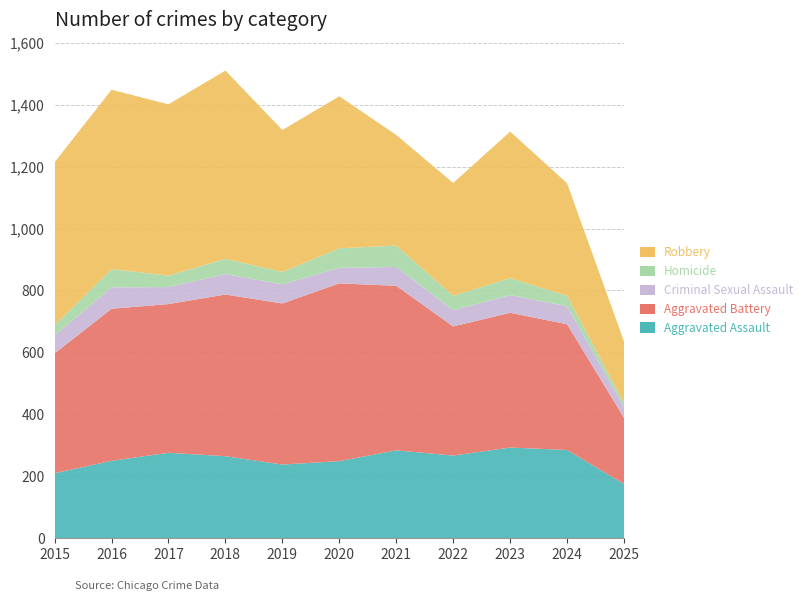

Reading right to left, extract all data points from this chart.

Aggravated Assault: 2025=175	2024=285	2023=293	2022=267	2021=284	2020=249	2019=238	2018=265	2017=276	2016=250	2015=210
Aggravated Battery: 2025=214	2024=406	2023=435	2022=417	2021=531	2020=574	2019=520	2018=522	2017=480	2016=491	2015=387
Criminal Sexual Assault: 2025=35	2024=58	2023=57	2022=52	2021=61	2020=50	2019=62	2018=66	2017=55	2016=69	2015=58
Homicide: 2025=12	2024=34	2023=55	2022=47	2021=69	2020=63	2019=40	2018=49	2017=37	2016=59	2015=32
Robbery: 2025=199	2024=363	2023=473	2022=364	2021=357	2020=491	2019=458	2018=608	2017=553	2016=579	2015=527